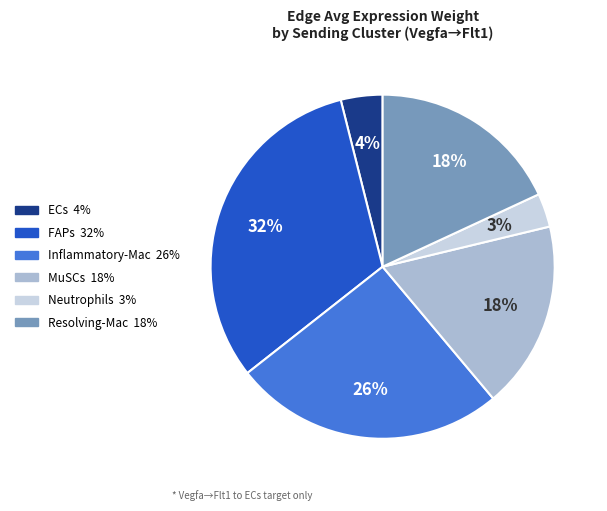

What percentage is the Resolving-Mac slice, to the nearest percent?

18%